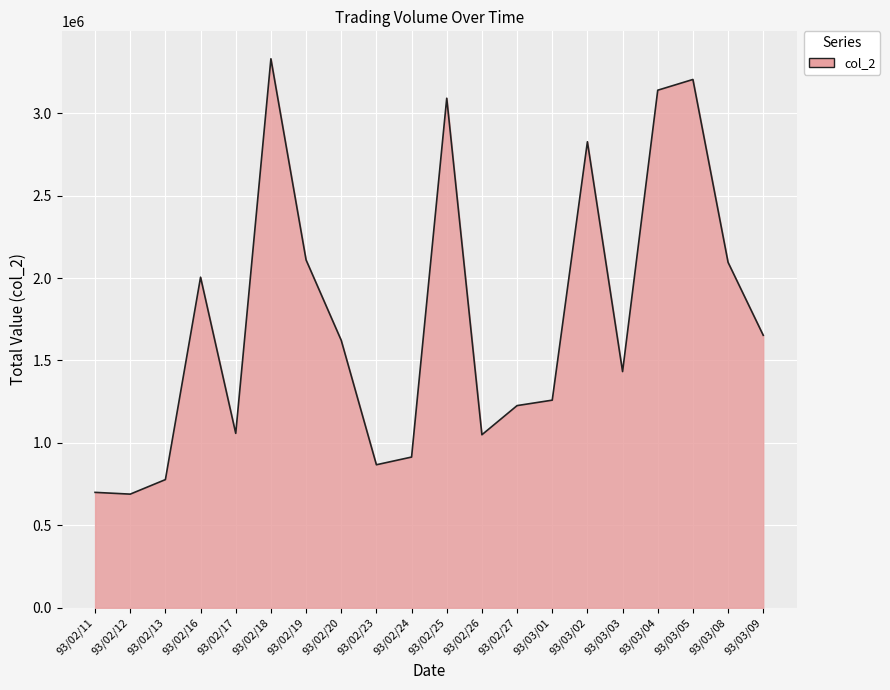

Is it true that the value at 93/02/26 is 1049500?

True